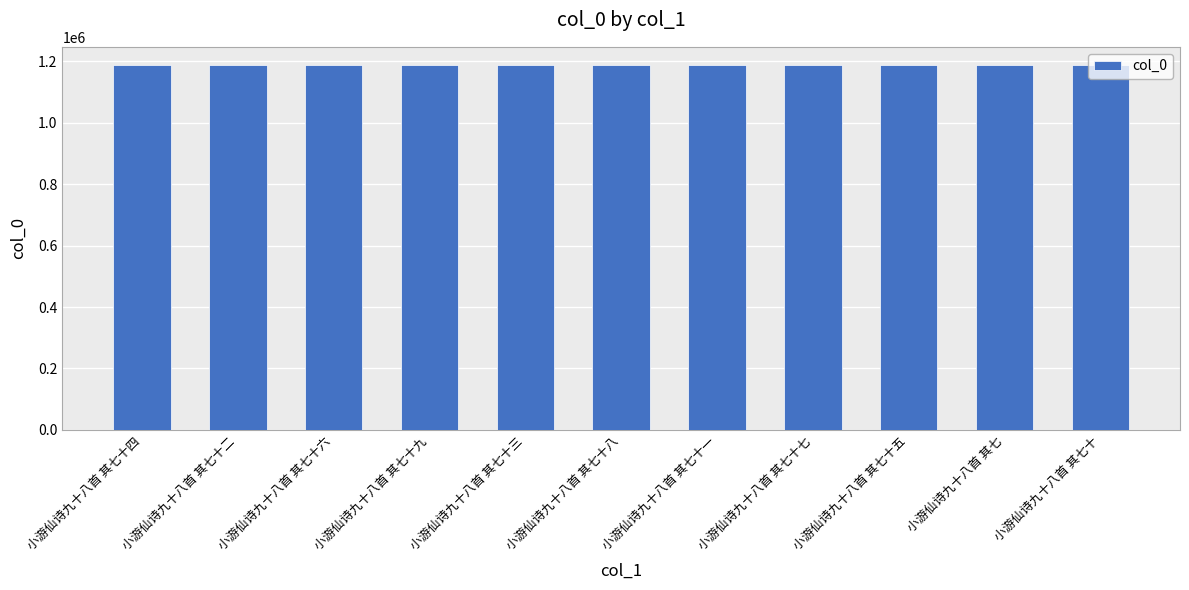

What is the difference between the maximum and second lowest values?

9